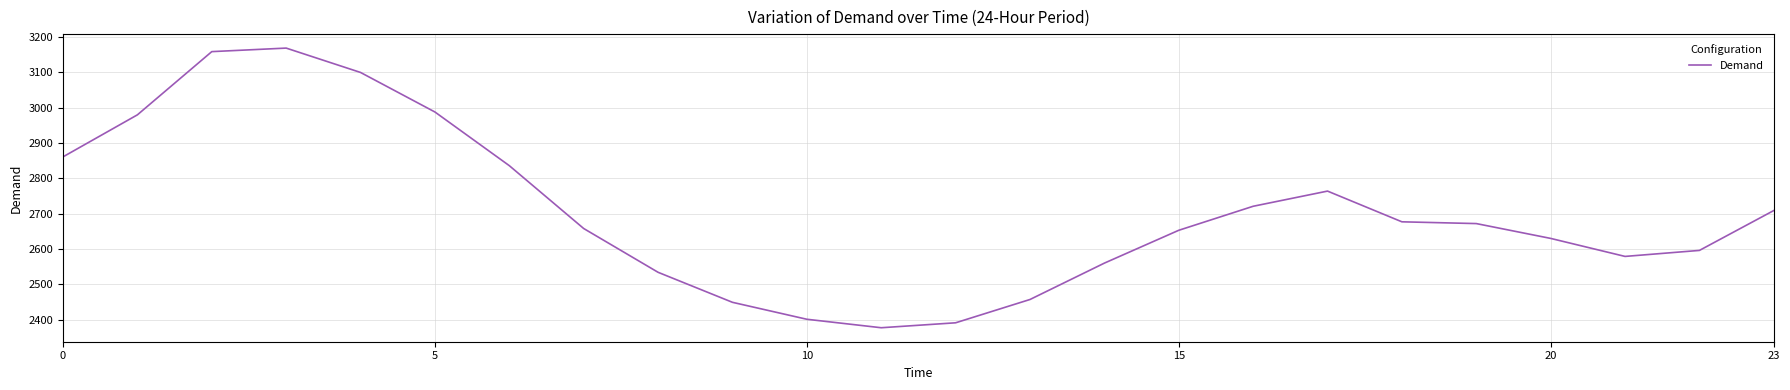

What is the smallest value displayed?

2377